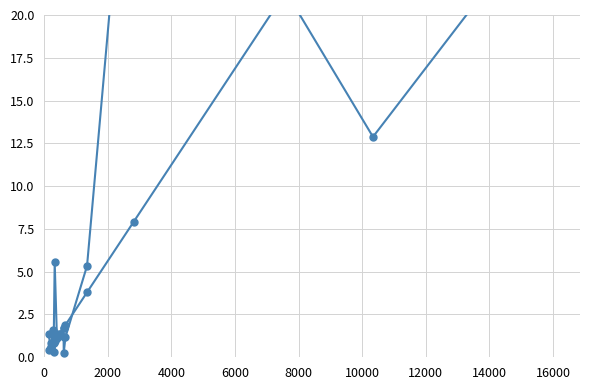

How many interior local peaks does the 201712_% Share of overall DX series have?

4